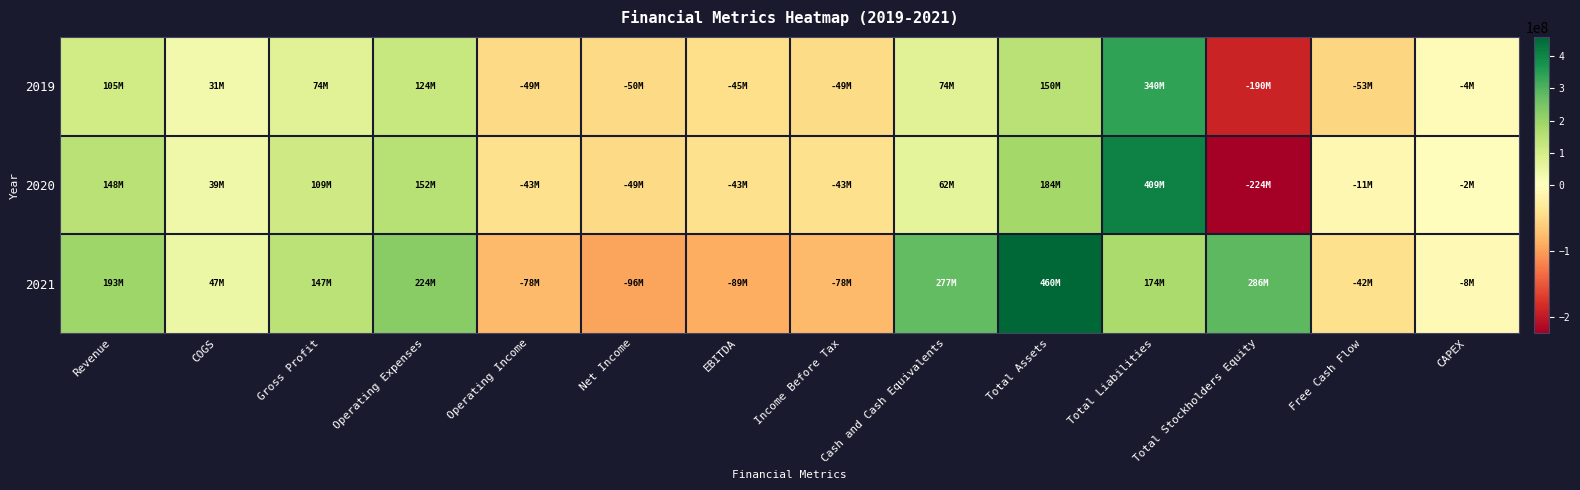

List the series in order of their overall mean, lowest first.

2019, 2020, 2021